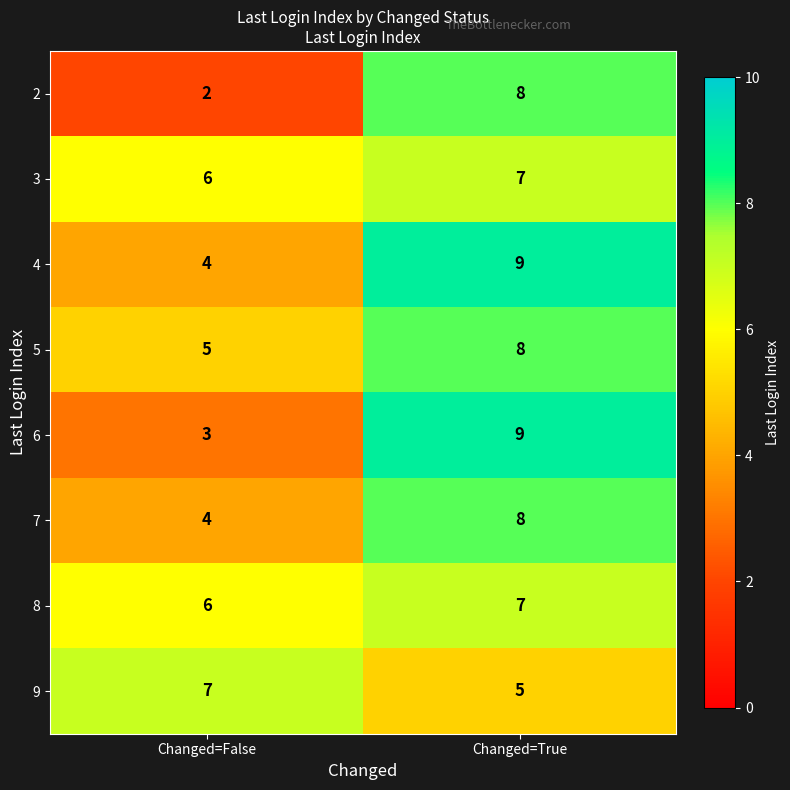

At which category is the sum across all series the highest?

Changed=True